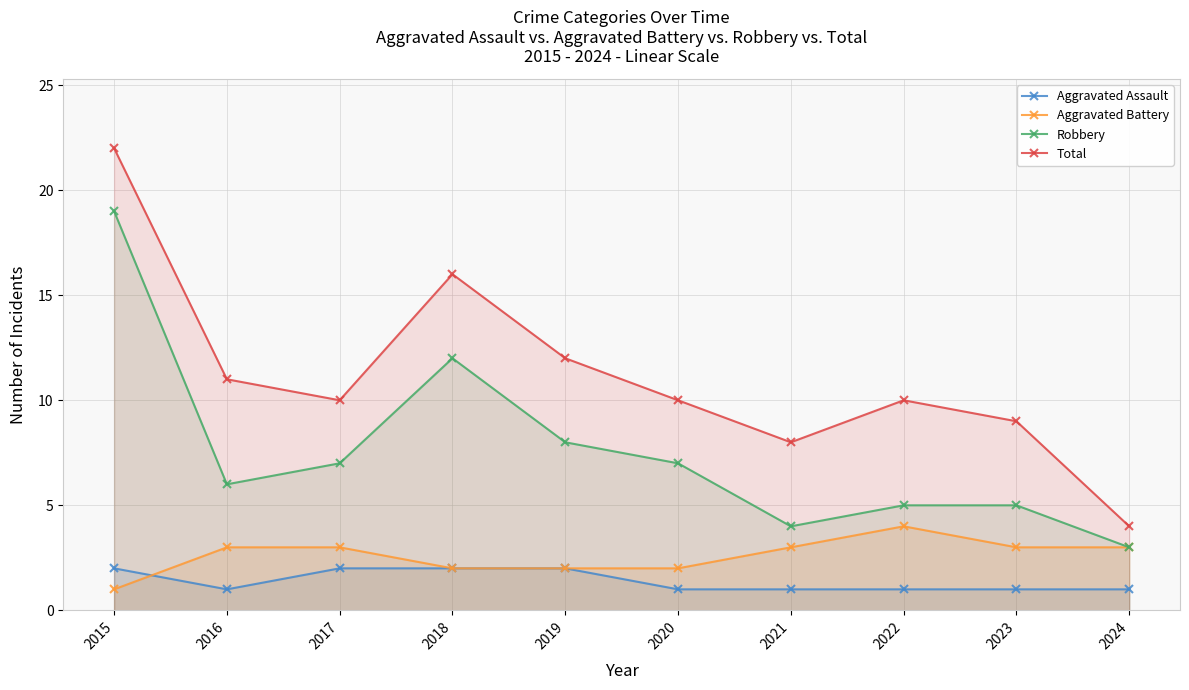

Rank the categories by Aggravated Assault value from highest to lowest.

2015, 2017, 2018, 2019, 2016, 2020, 2021, 2022, 2023, 2024